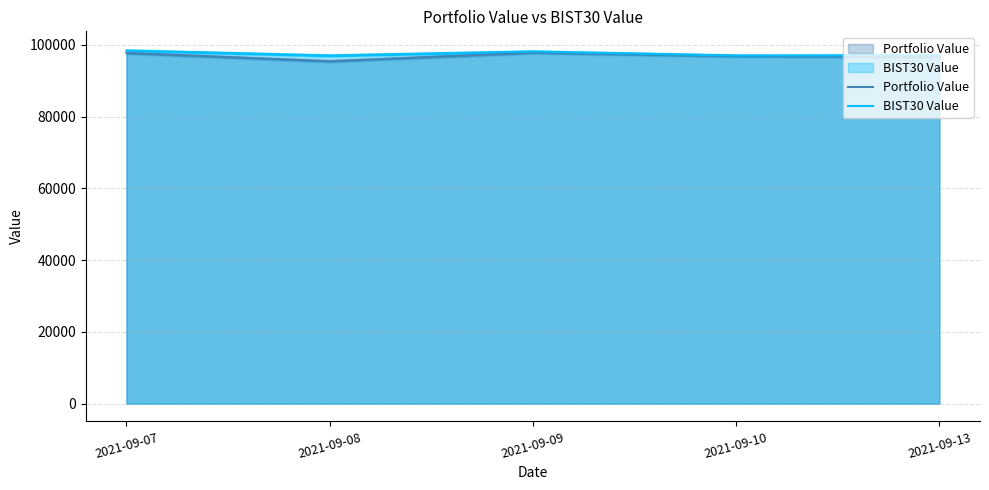

Is the value of Portfolio Value at 2021-09-10 greater than the value of BIST30 Value at 2021-09-09?

No